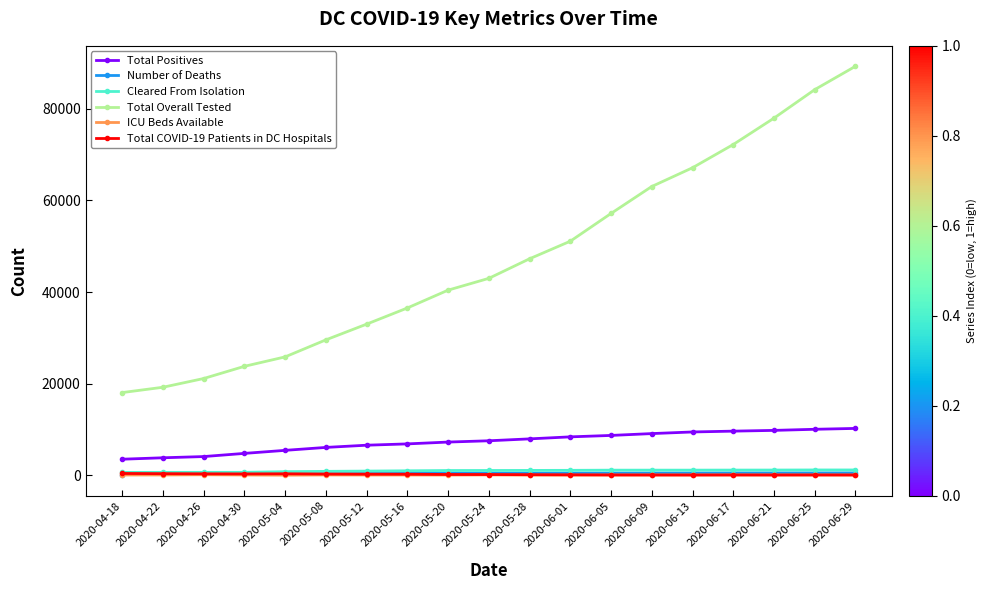

Between 2020-05-20 and 2020-05-24, which series saw the biggest shift?

Total Overall Tested